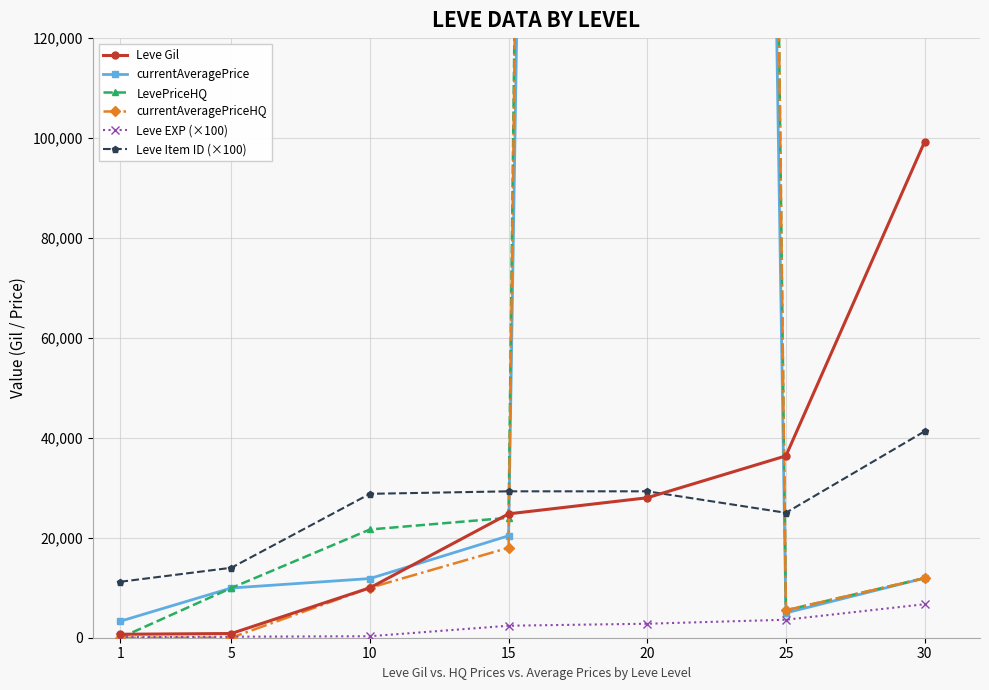

True or false: currentAveragePriceHQ has a value of 2333333 at 20.

True